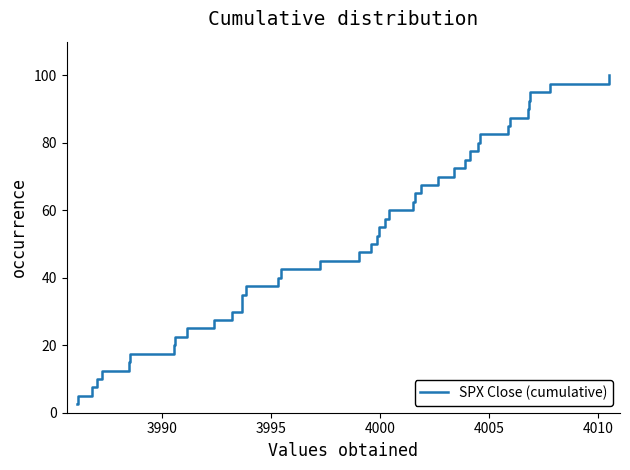

How many distinct data groups are displayed?

1